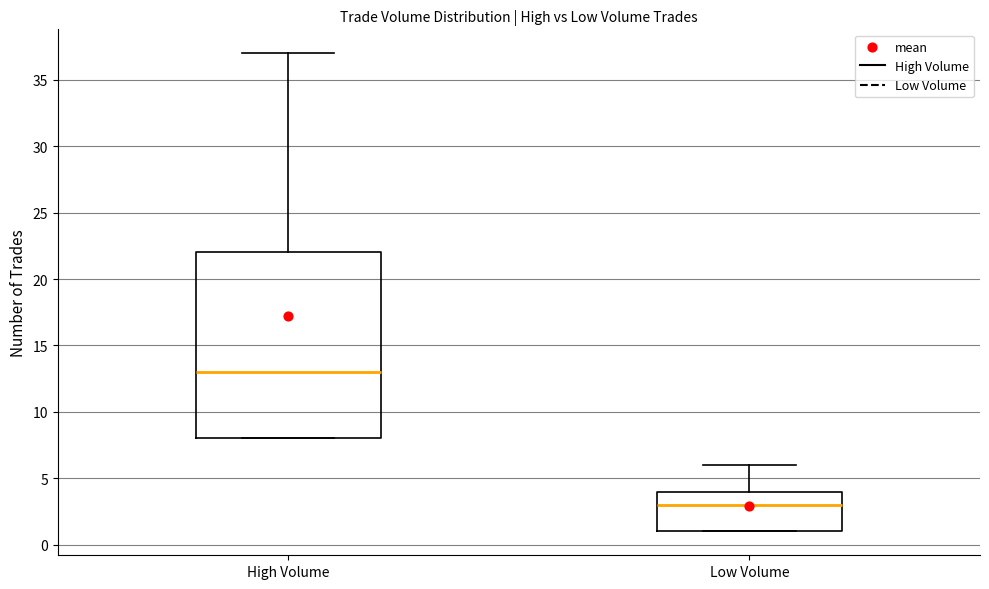

Which box is the tallest, from its lower edge to its upper edge?

High Volume